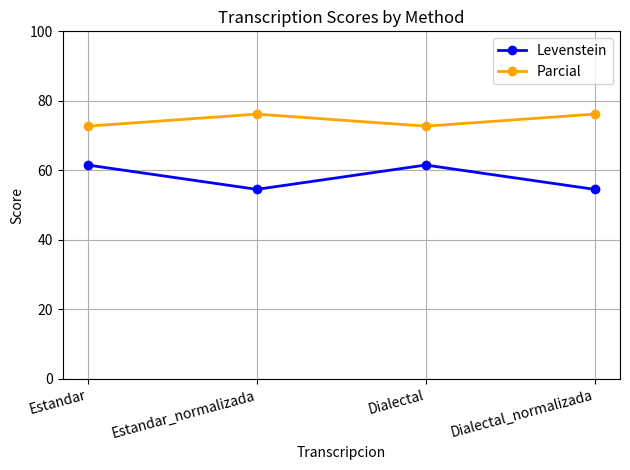

What is the label of the 4th point from the right?

Estandar